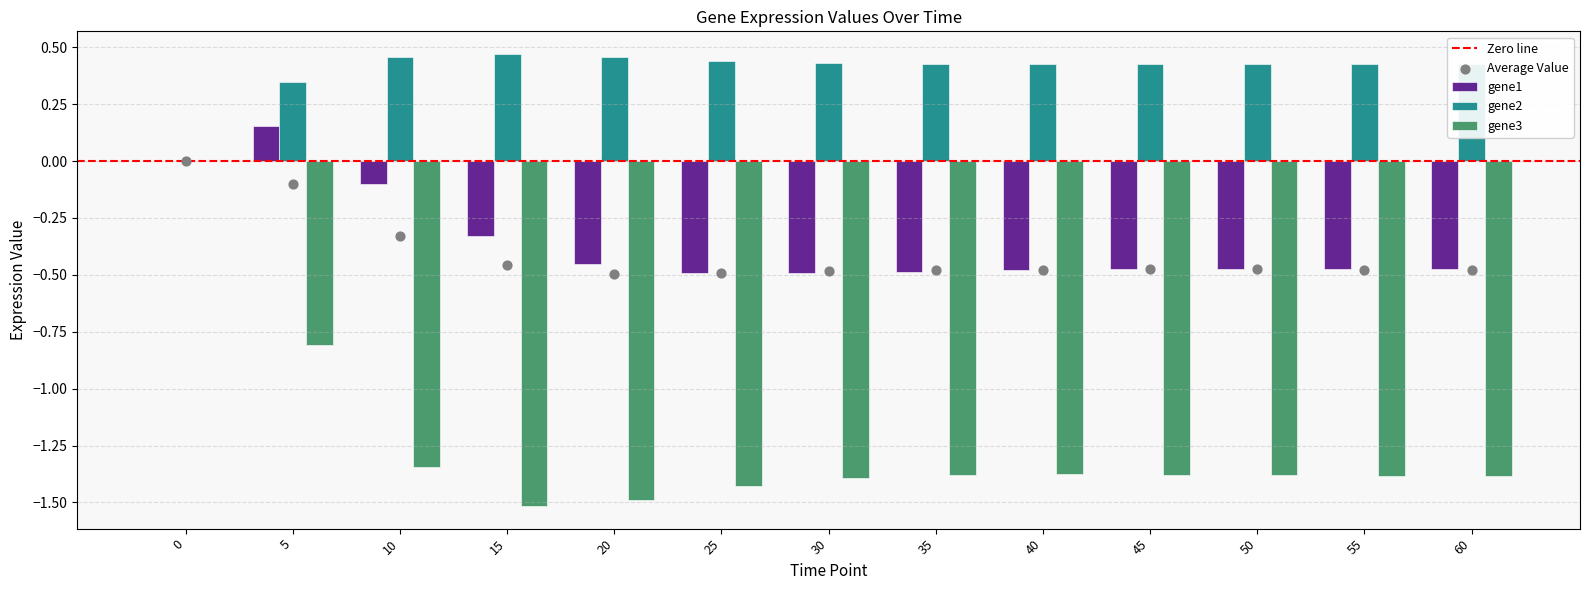

Which series has the largest total across all categories?

gene2